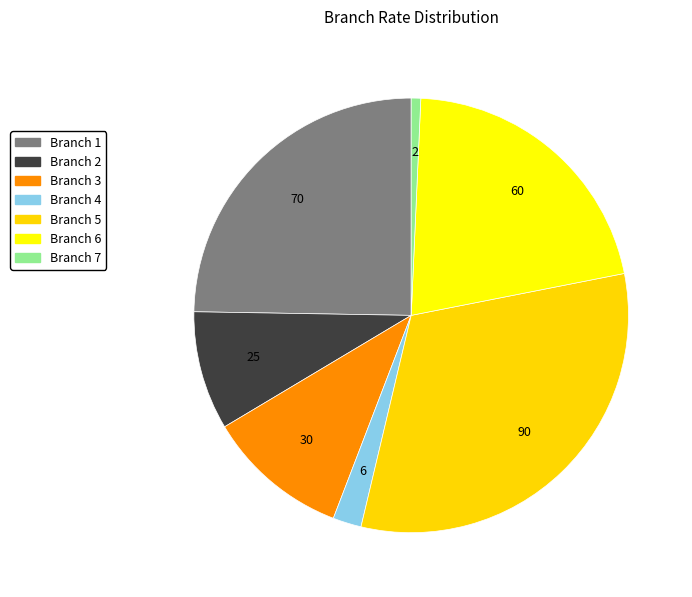

True or false: Branch 6 accounts for 32% of the total.

False